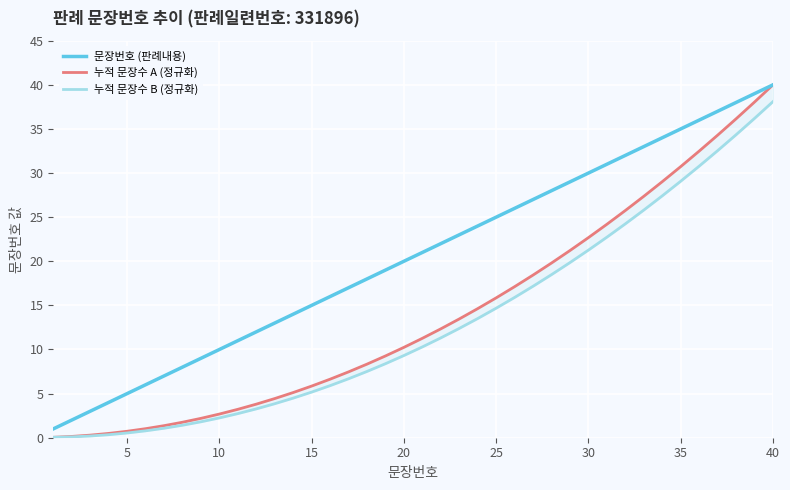

What is the difference between the maximum and minimum values in the 누적 문장수 A (정규화) series?

40.0